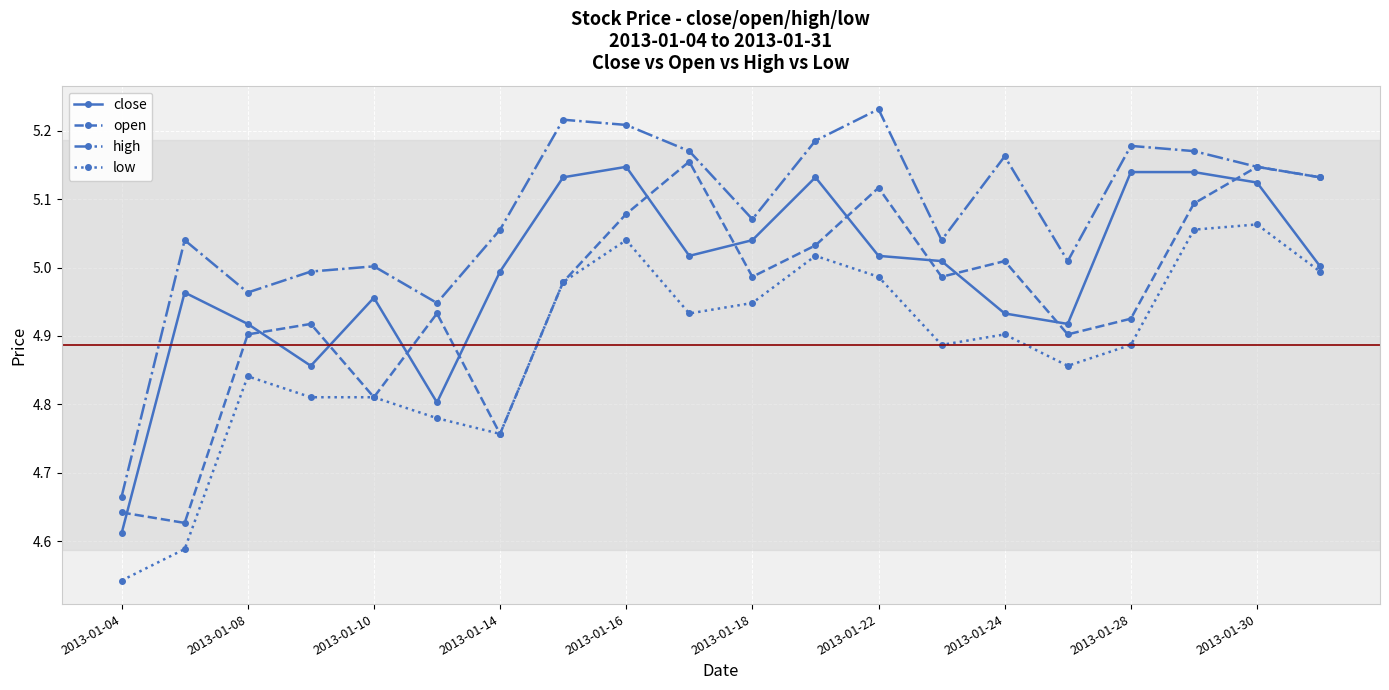

True or false: open has more than 1 points higher than both neighbors.

True